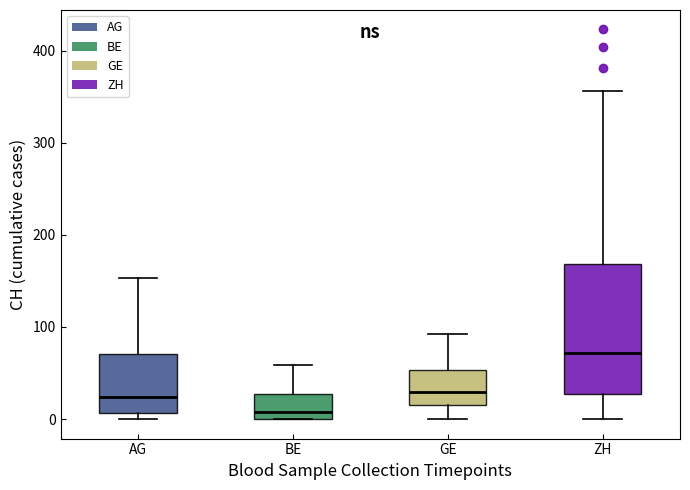

Which box is the tallest, from its lower edge to its upper edge?

ZH